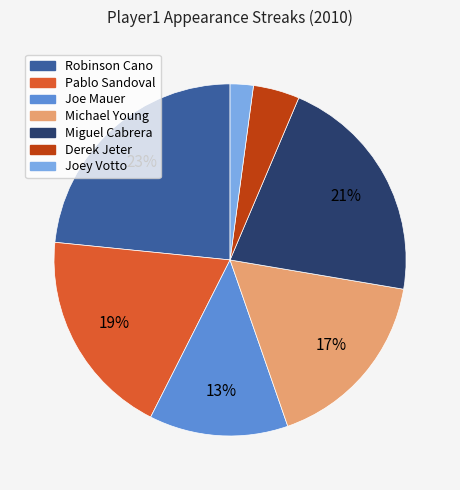

Is there a majority slice in this chart?

No